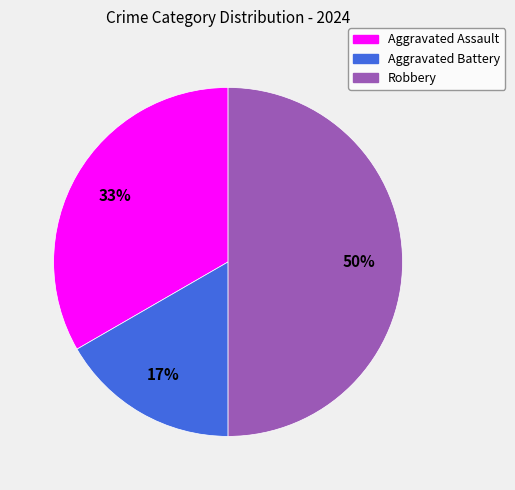

Between Aggravated Battery and Robbery, which is larger?

Robbery